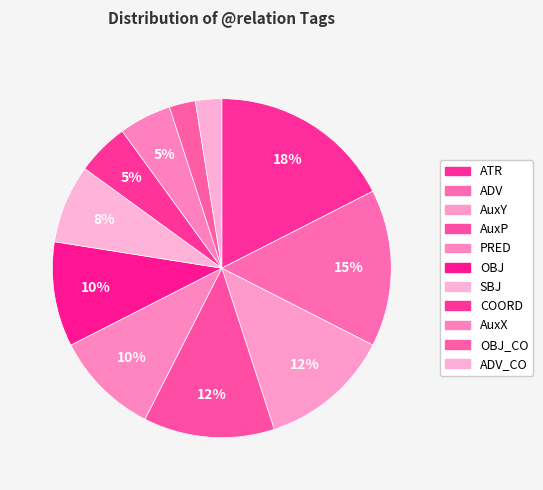

To the nearest percent, what is the average slice percentage?

9%